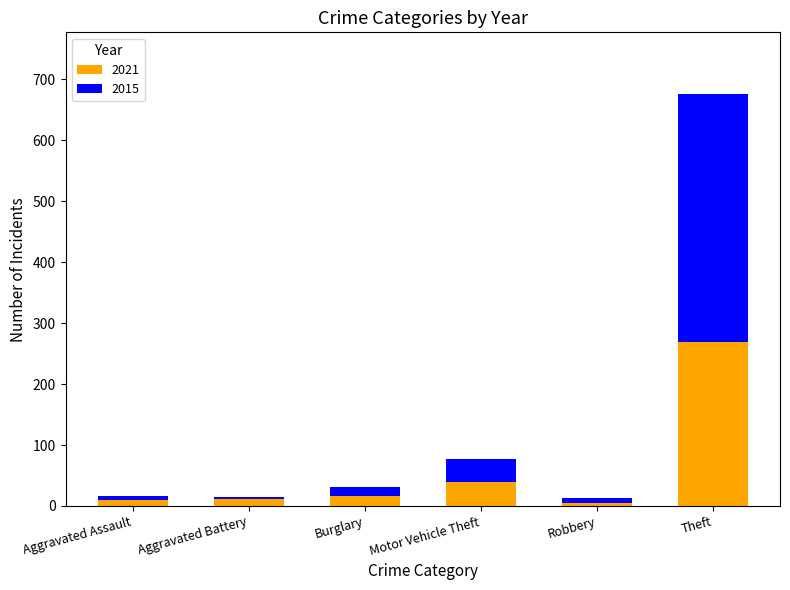

What is the highest value of the 2021 series?

269